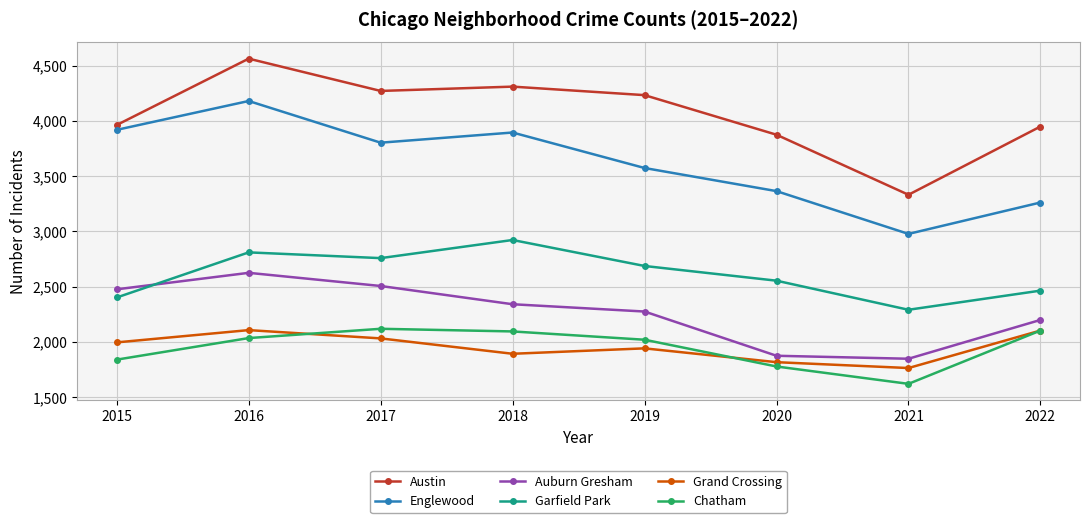

Is the value of Englewood at 2018 greater than the value of Garfield Park at 2017?

Yes